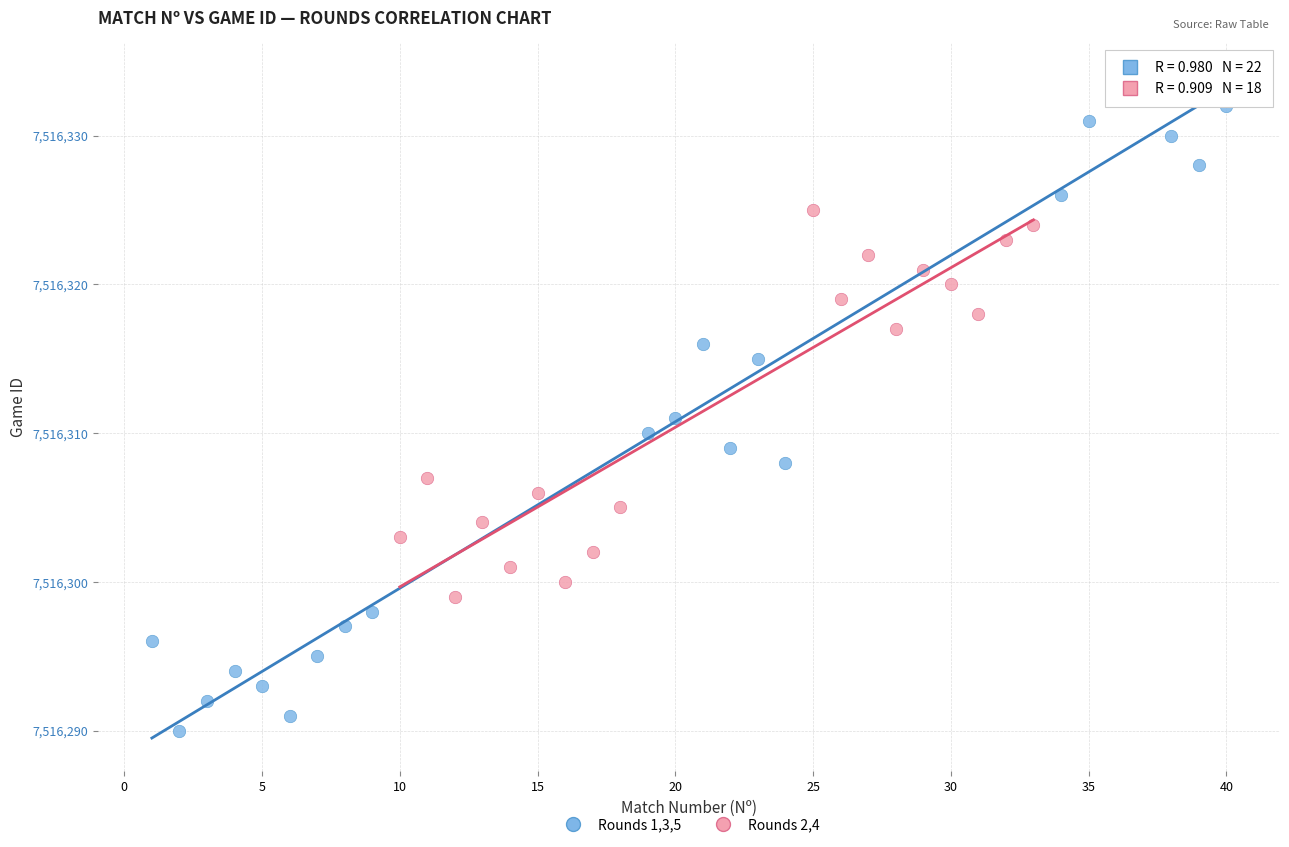

What are all the series names shown in the legend?

Rounds 1,3,5, Rounds 2,4